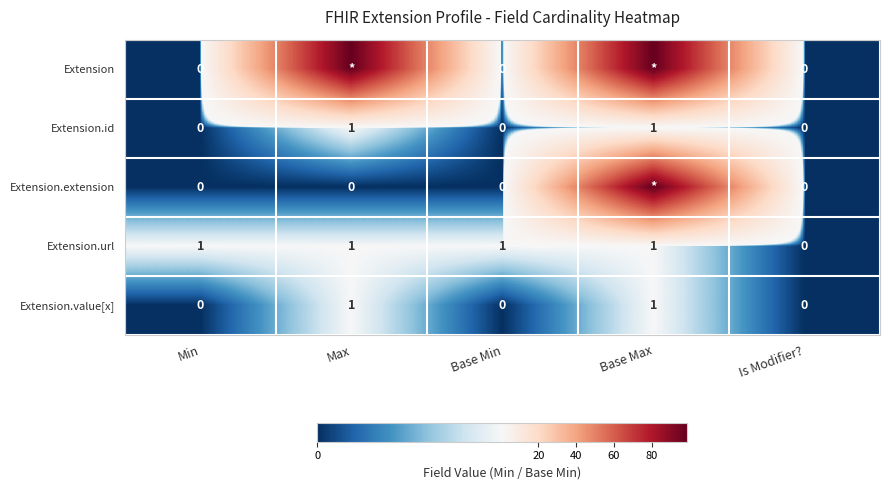

At which label is Extension.url closest to 0?

Is Modifier?